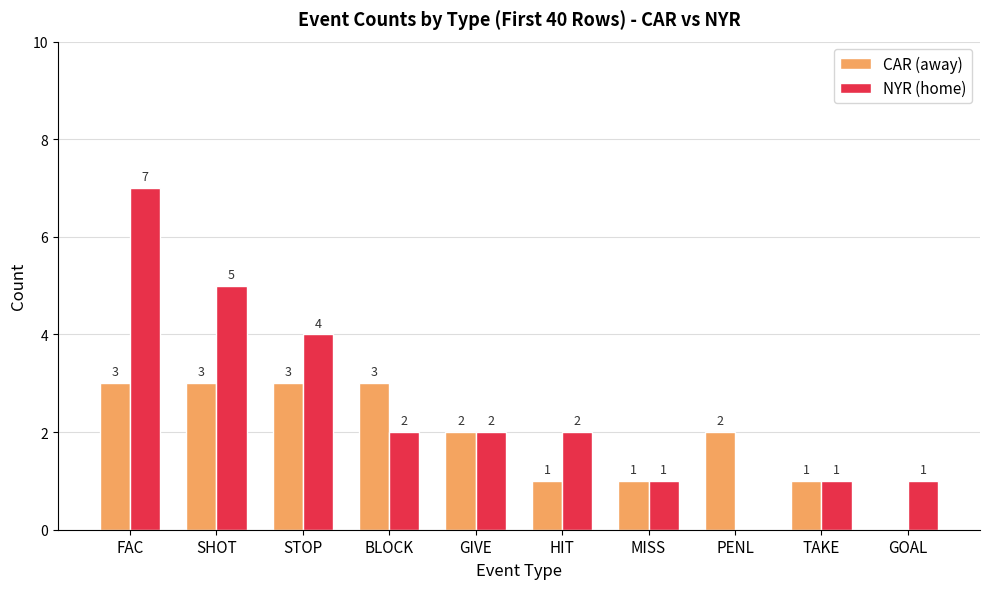

What is the greatest value displayed?

7